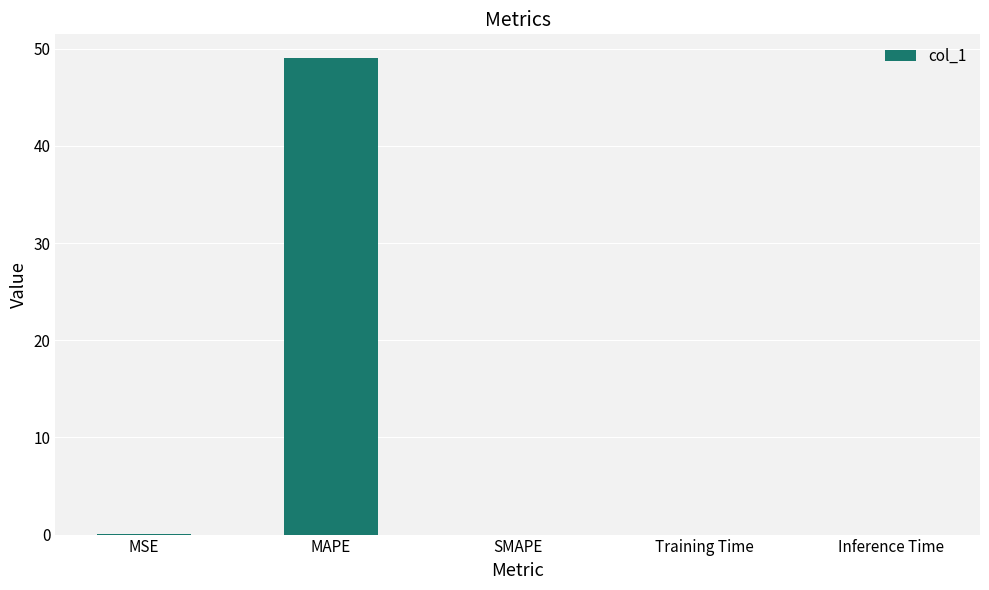

The chart shows a value of 0.0 at Training Time. True or false?

True